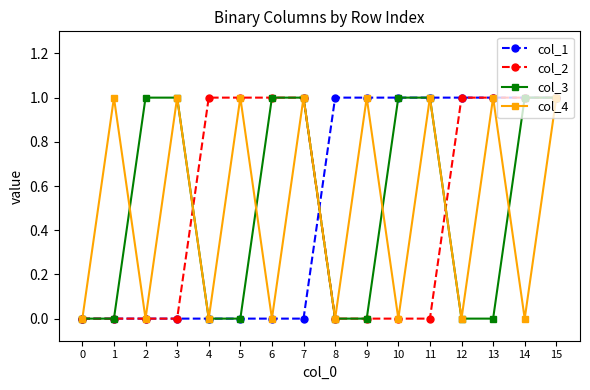

True or false: col_4 has more than 0 interior local peaks.

True